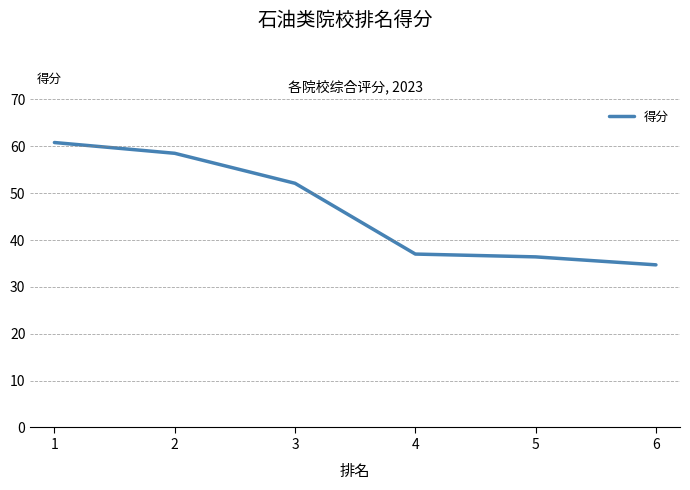

At which label is the value closest to 47?

3